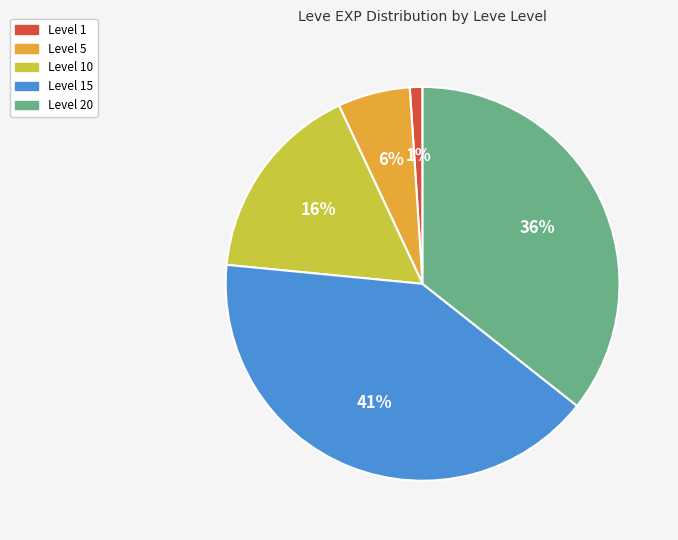

Is there a majority slice in this chart?

No